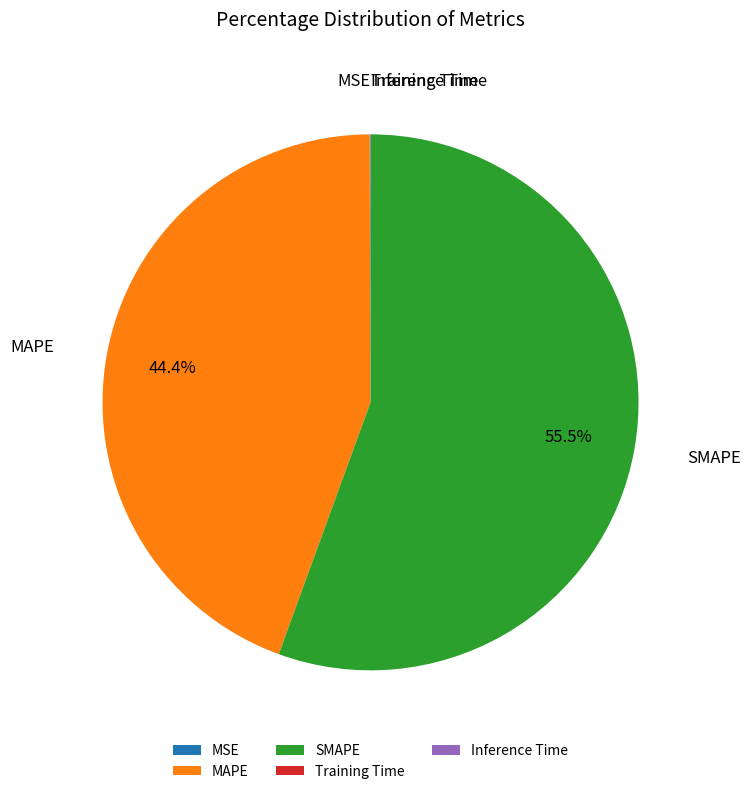

Does any single category account for the majority?

Yes